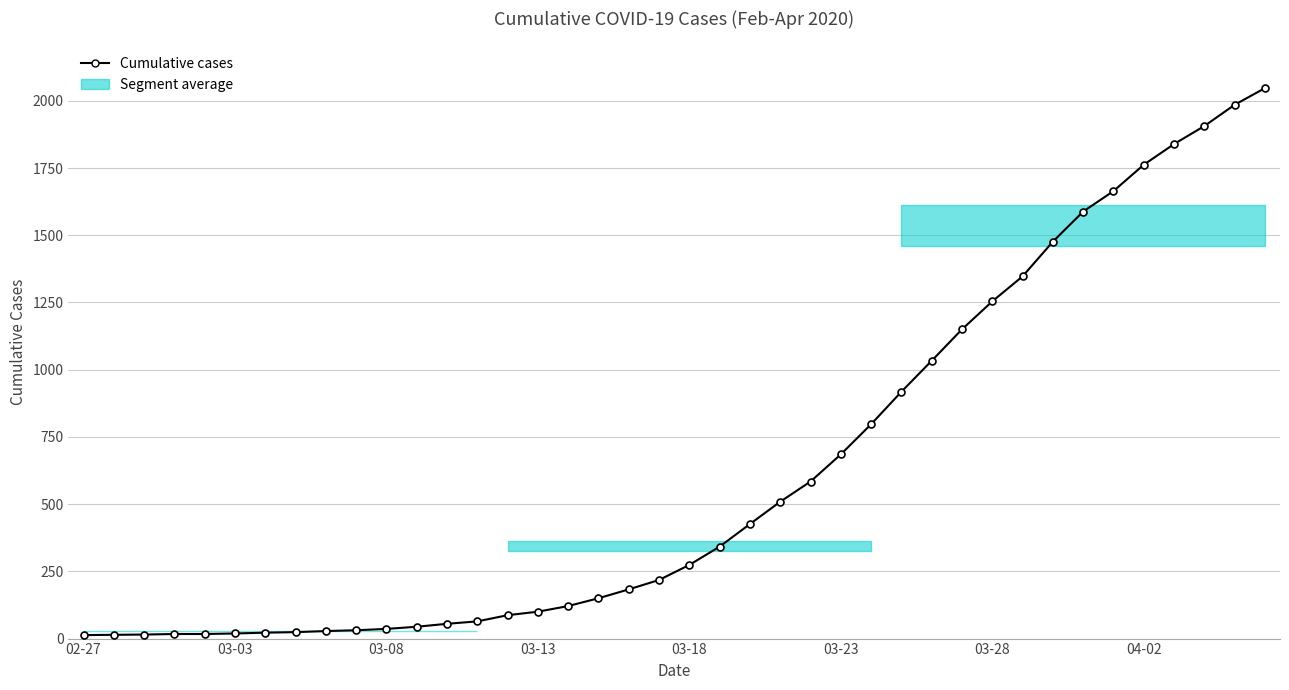

What is the smallest value displayed?

13